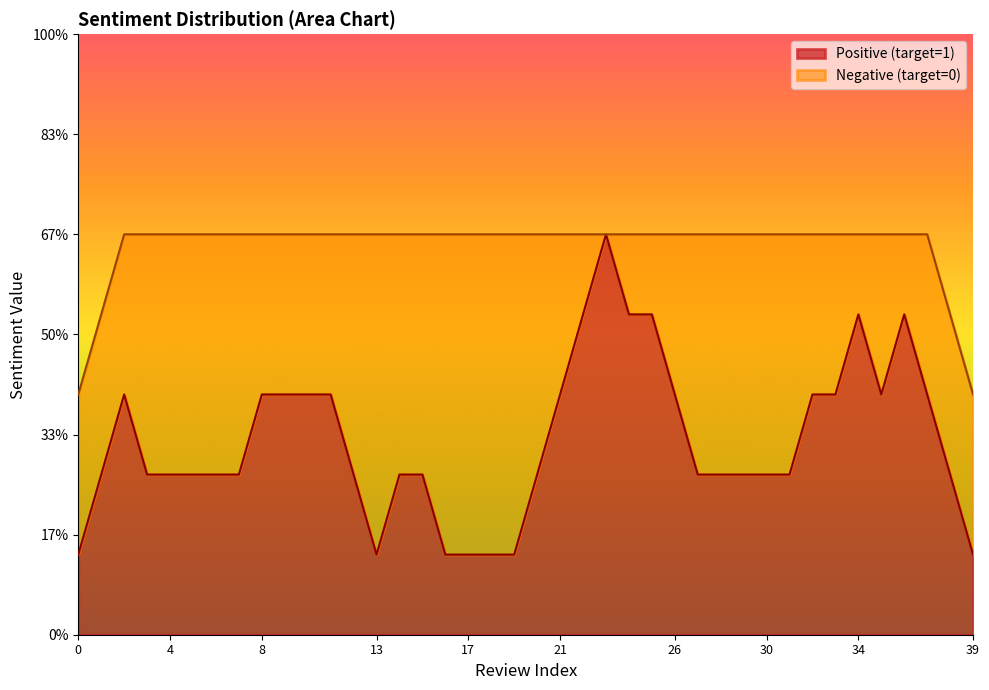

How many lines are shown in the chart?

2